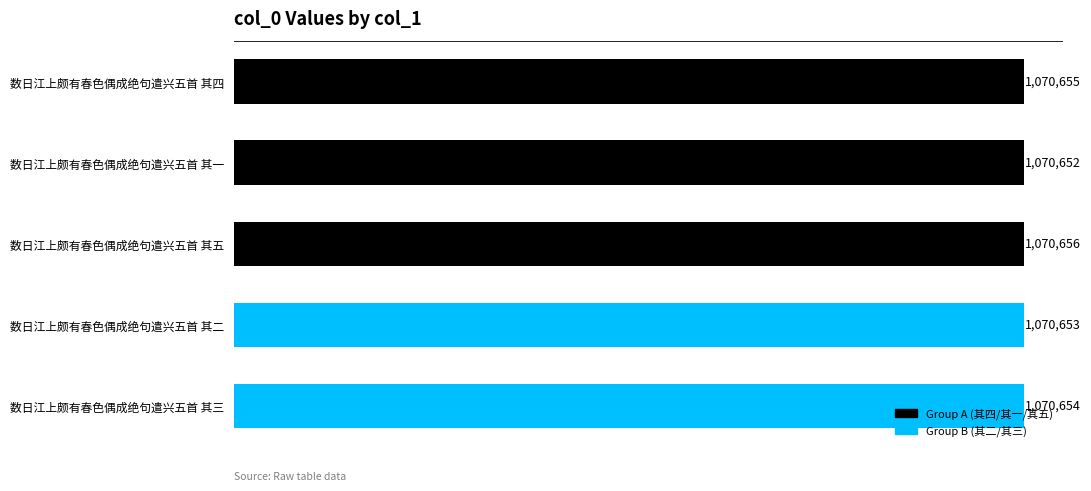

Where is the data nearest to the value 1070654?

数日江上颇有春色偶成绝句遣兴五首 其三